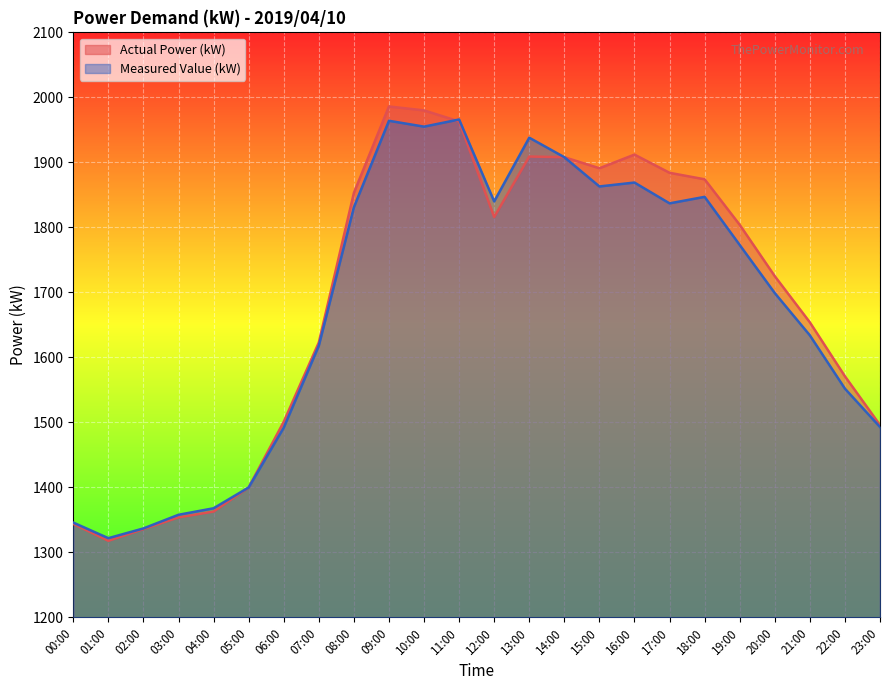

How many lines are shown in the chart?

2